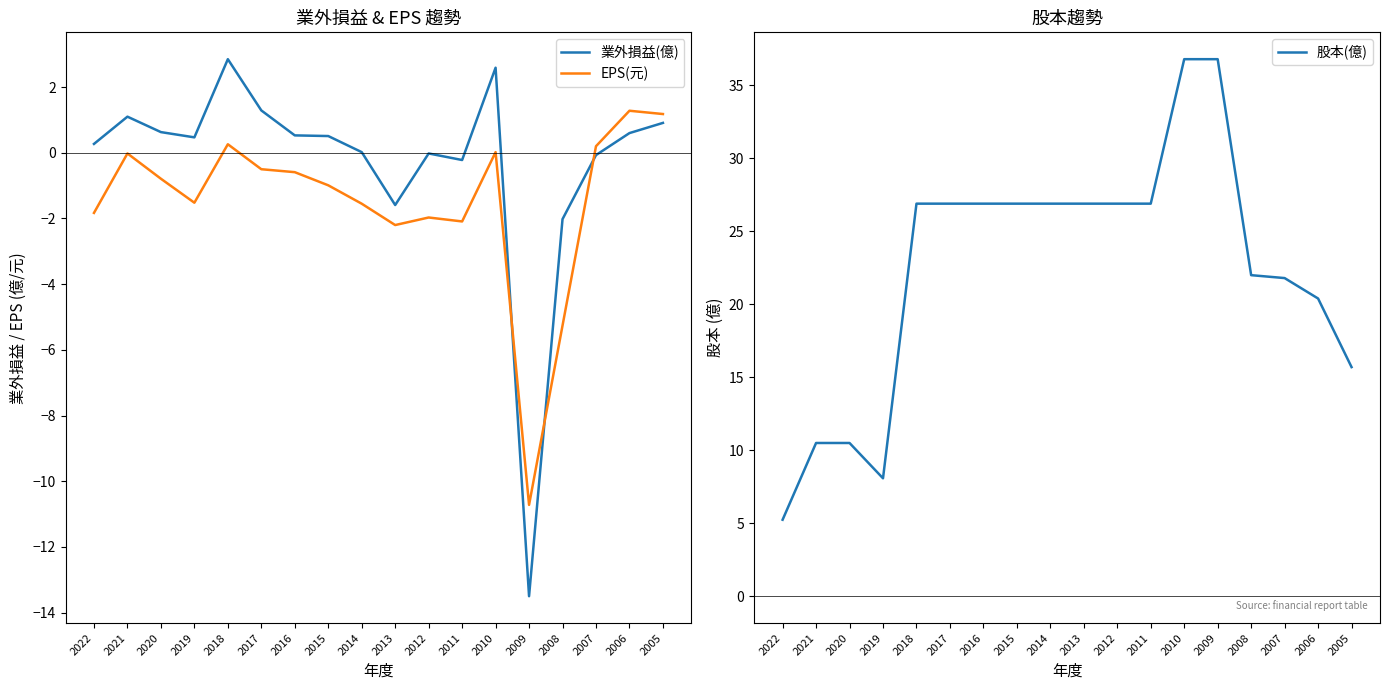

What are all the series names shown in the legend?

業外損益(億), EPS(元), 股本(億)